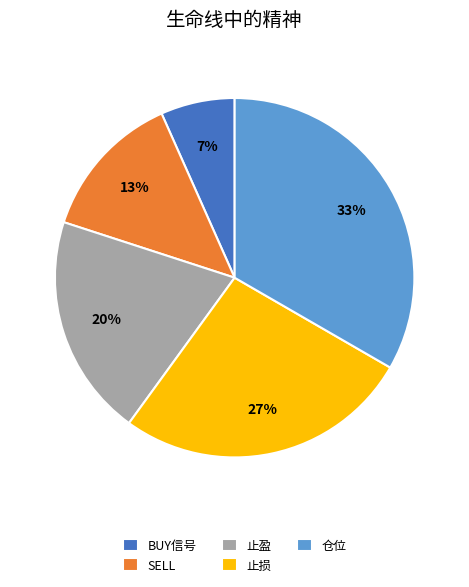

Combined, do 止损 and 仓位 account for over 50%?

Yes